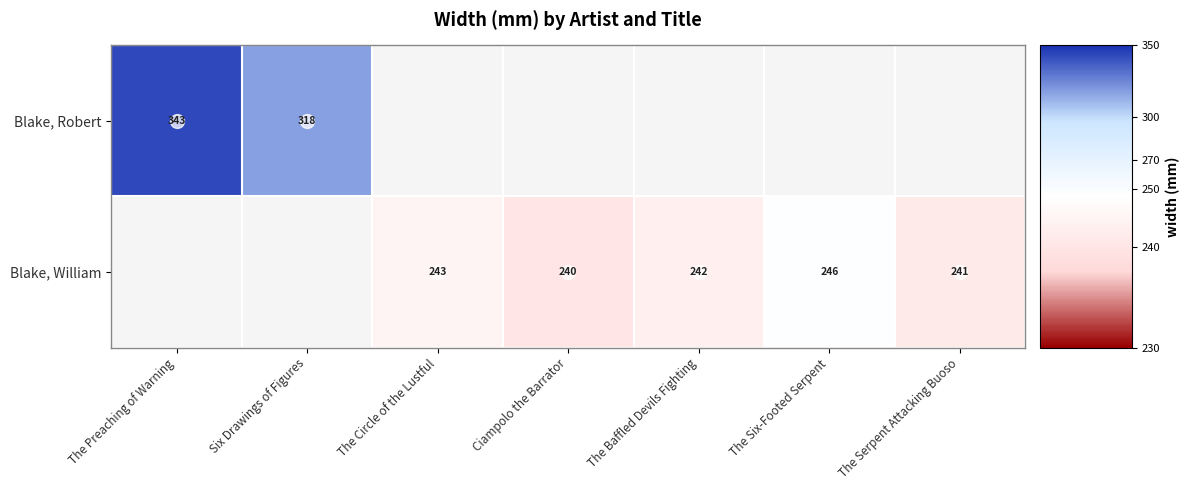

Which has a higher value, The Baffled Devils Fighting or The Preaching of Warning?

The Preaching of Warning